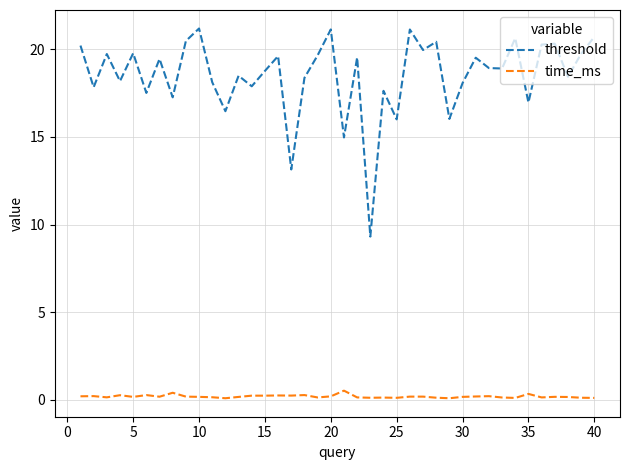

Which series has the largest range (max minus min)?

threshold